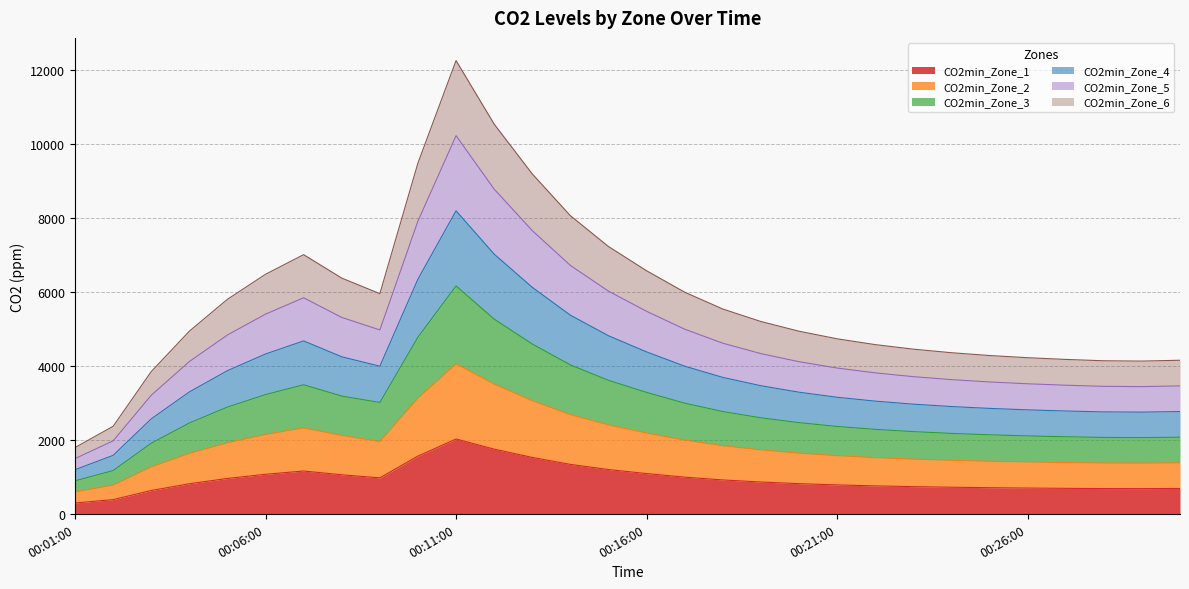

Between 00:24:00 and 00:04:00, which is larger?

00:04:00